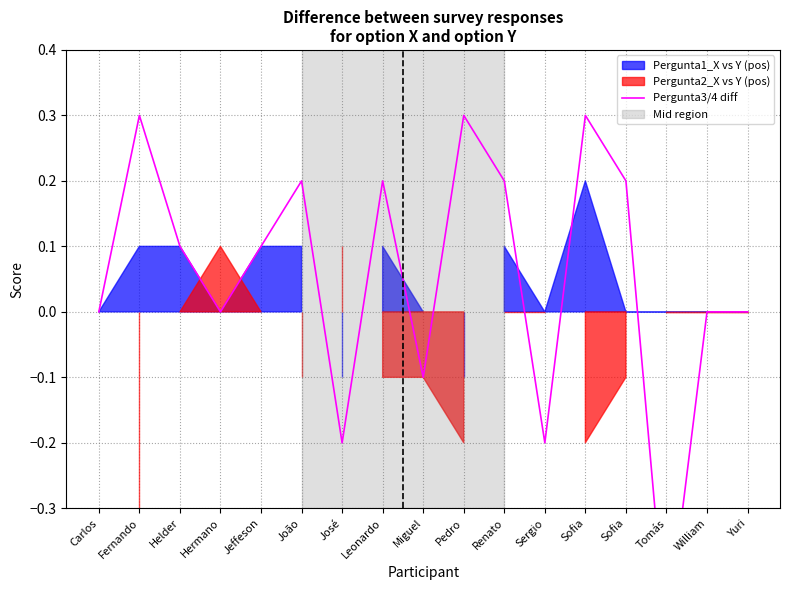

True or false: the data shows 0.1 at Pedro.

False